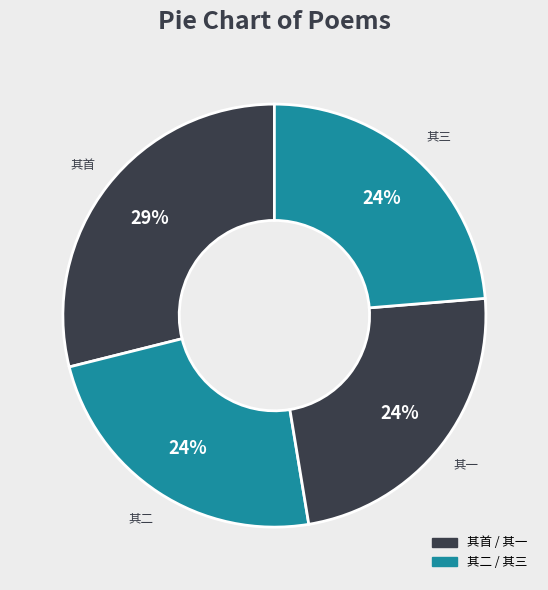

Rank the categories by value from highest to lowest.

近故太师左丞相魏国文忠京公挽歌辞三首, 近故太师左丞相魏国文忠京公挽歌辞三首 其一, 近故太师左丞相魏国文忠京公挽歌辞三首 其二, 近故太师左丞相魏国文忠京公挽歌辞三首 其三